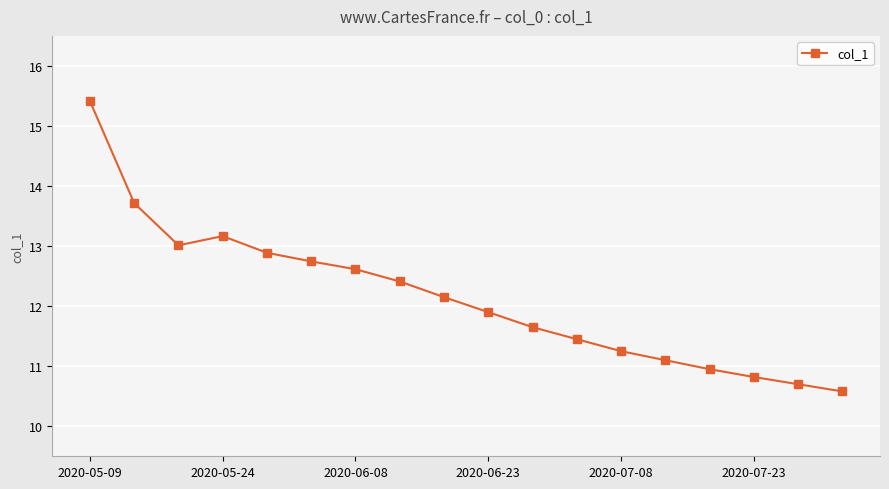

What is the value of the 10th point from the left?

11.9